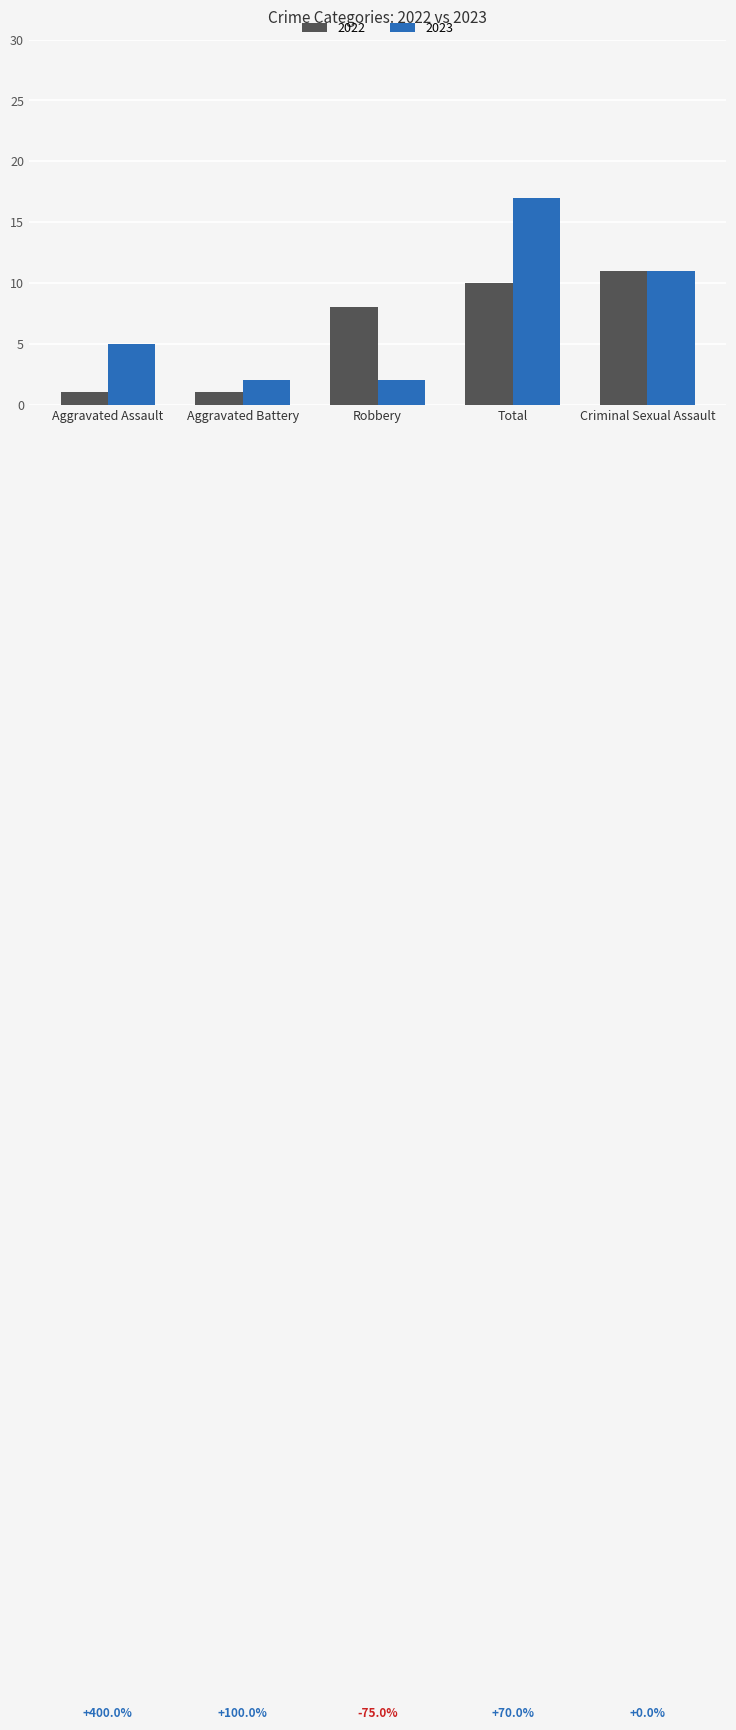

True or false: 2022 has a value of 11 at Robbery.

False